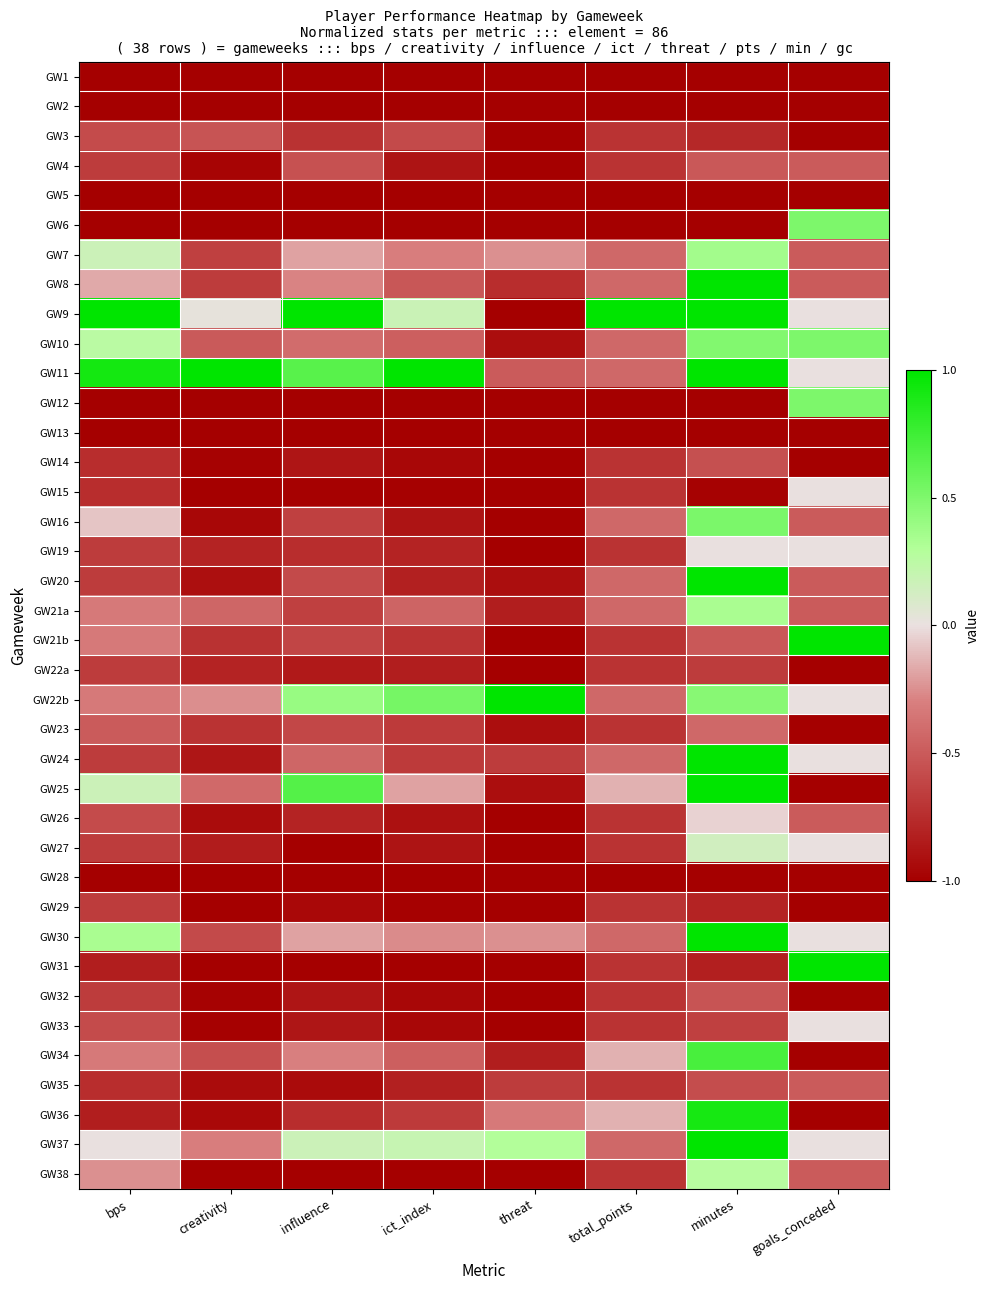

At which category is the sum across all series the highest?

minutes